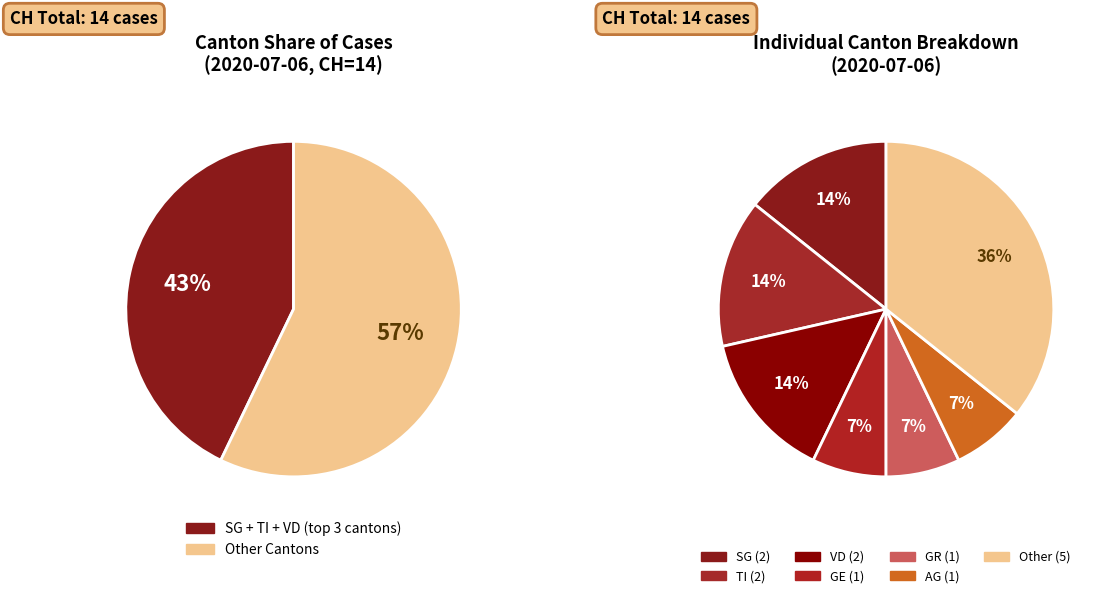

Which has a higher value, AG or TI?

TI